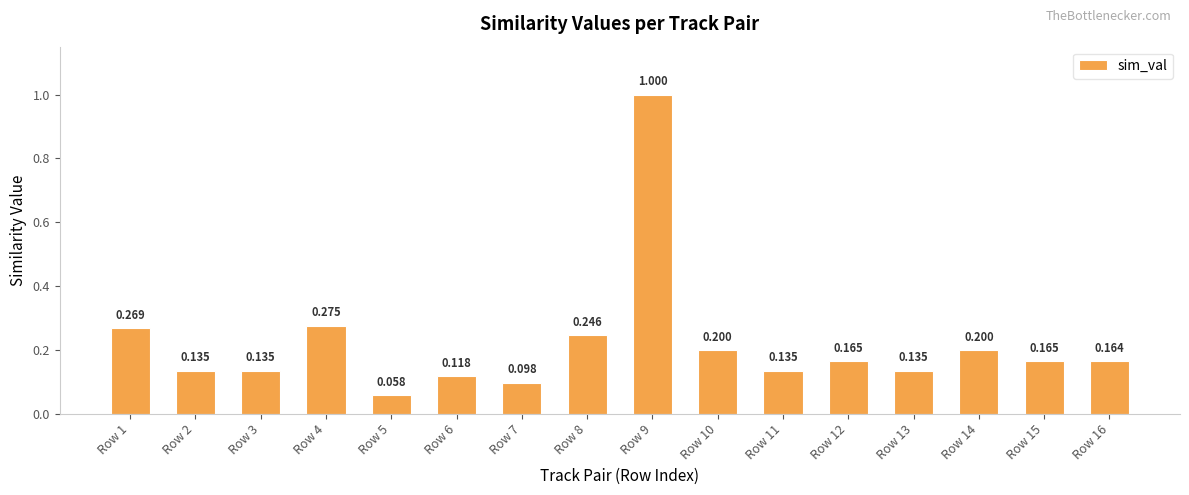

Where is the data nearest to the value 0?

Row 5